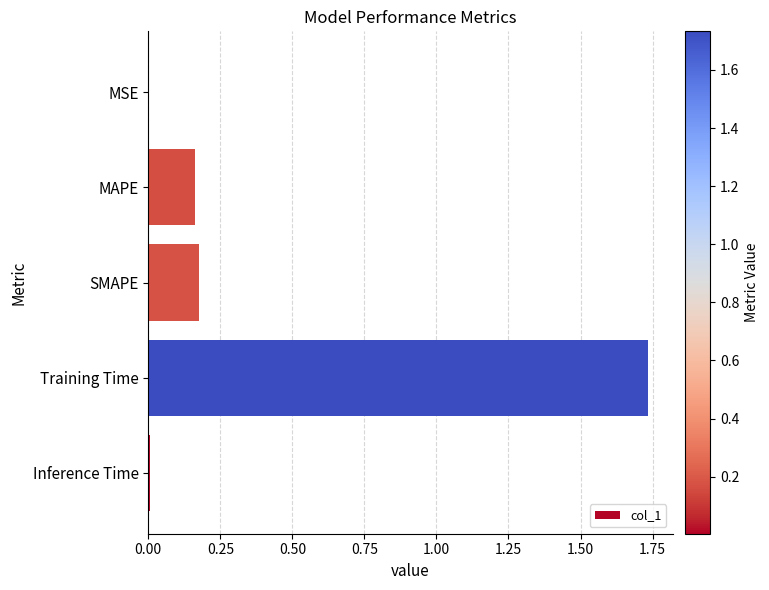

Between Training Time and MSE, which is larger?

Training Time